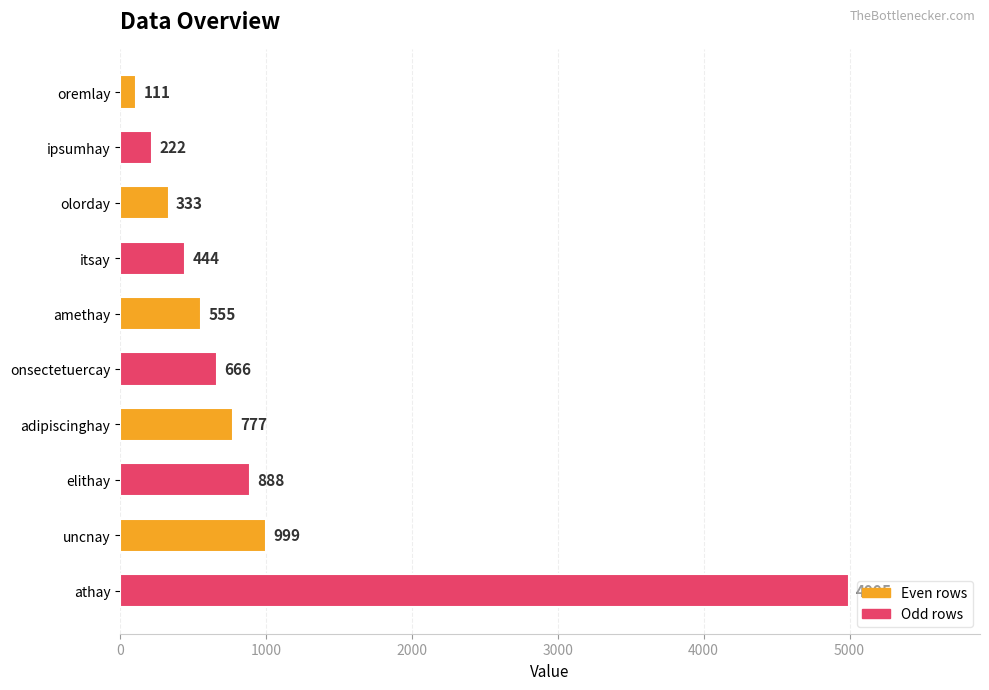

Reading bottom to top, transcribe all the data shown in this chart.

4995	999	888	777	666	555	444	333	222	111